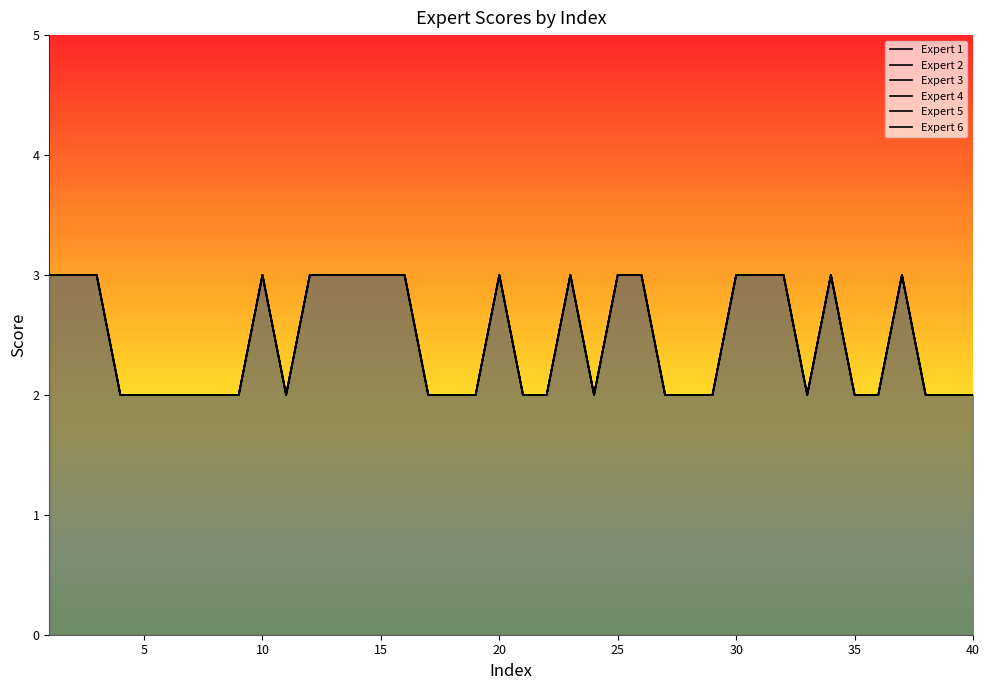

What is the average value of the Expert 3 series?

2